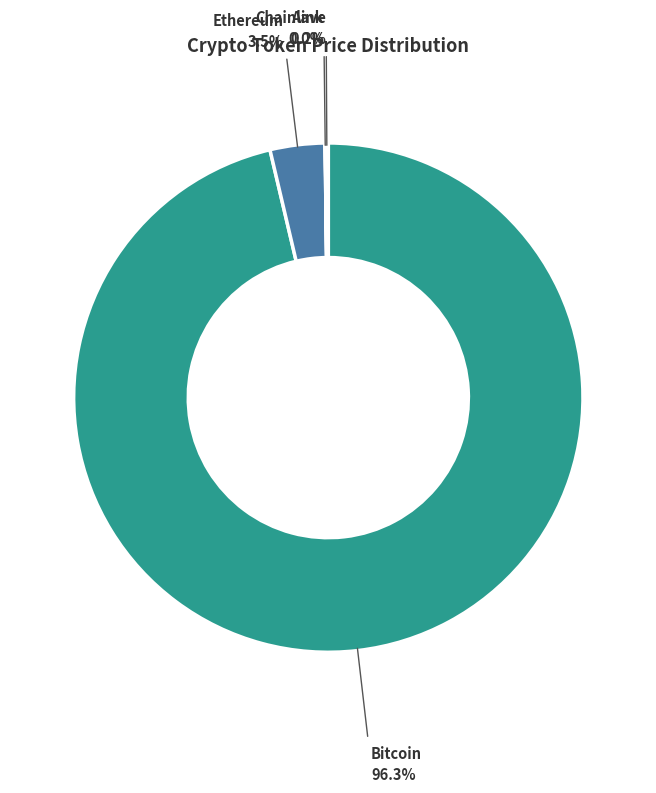

What is the largest slice in the pie chart?

Bitcoin